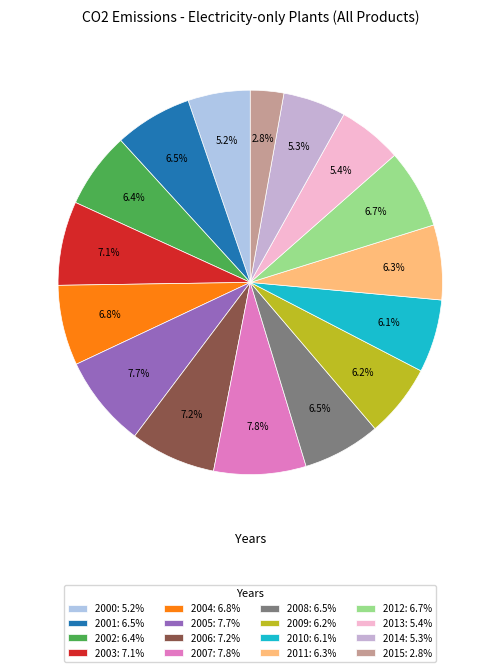

What is the largest slice in the pie chart?

2007